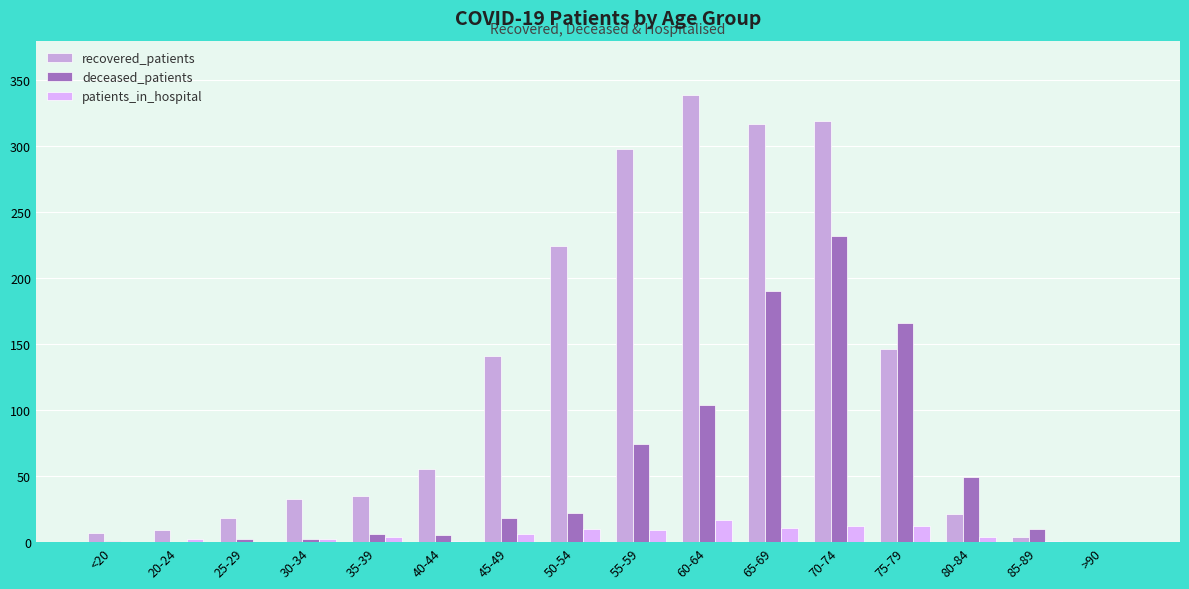

What is the maximum value shown in the chart?

339